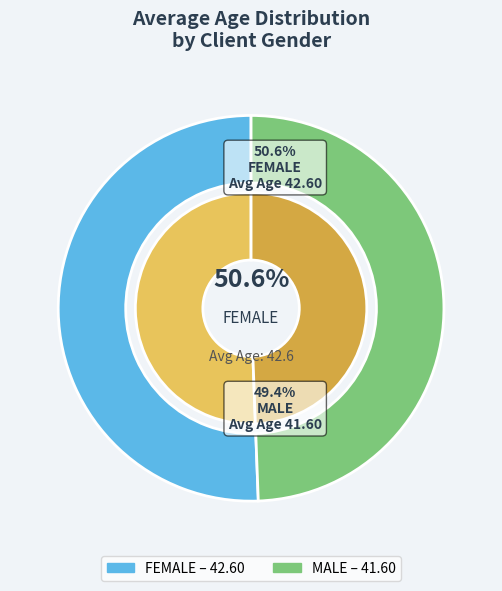

Does FEMALE account for over 50% of the chart?

Yes